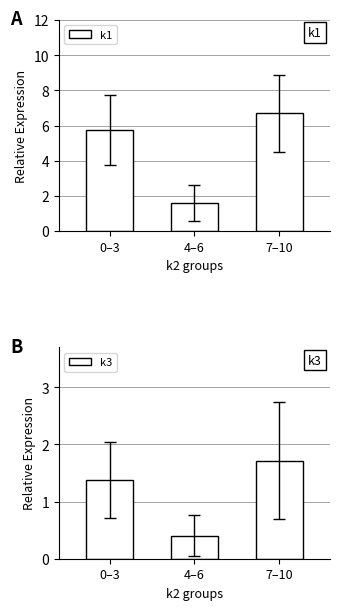

At how many categories does at least one series exceed 4?

2